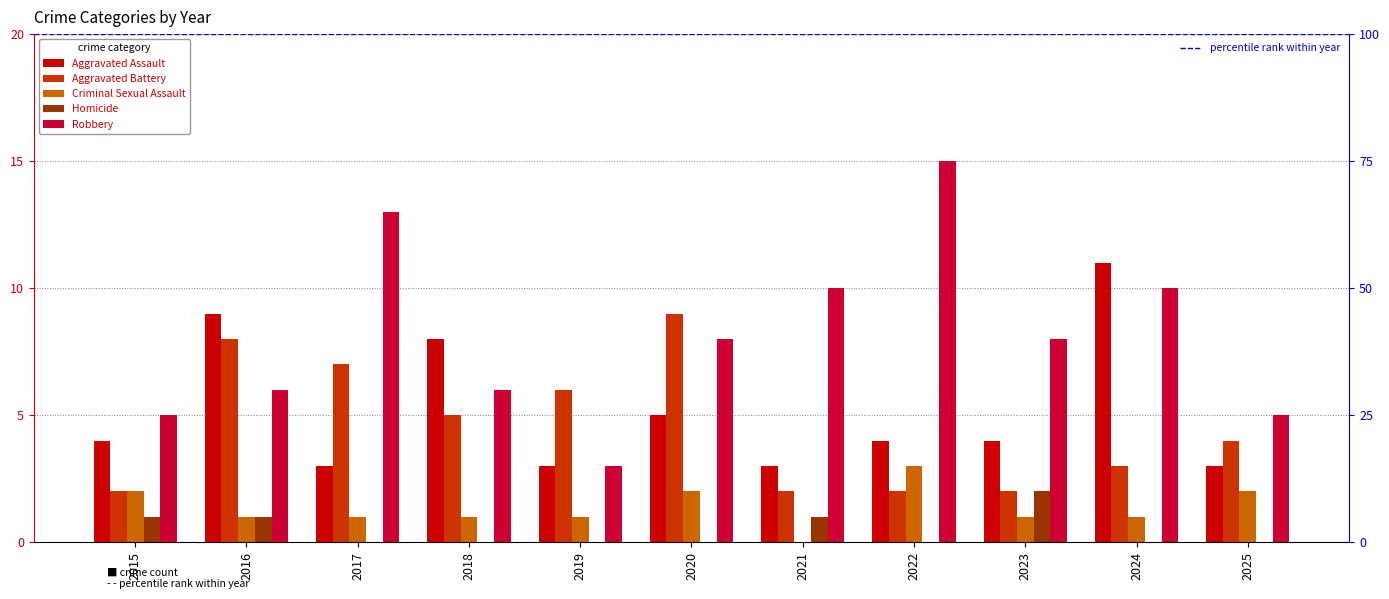

How many groups of bars are there?

11